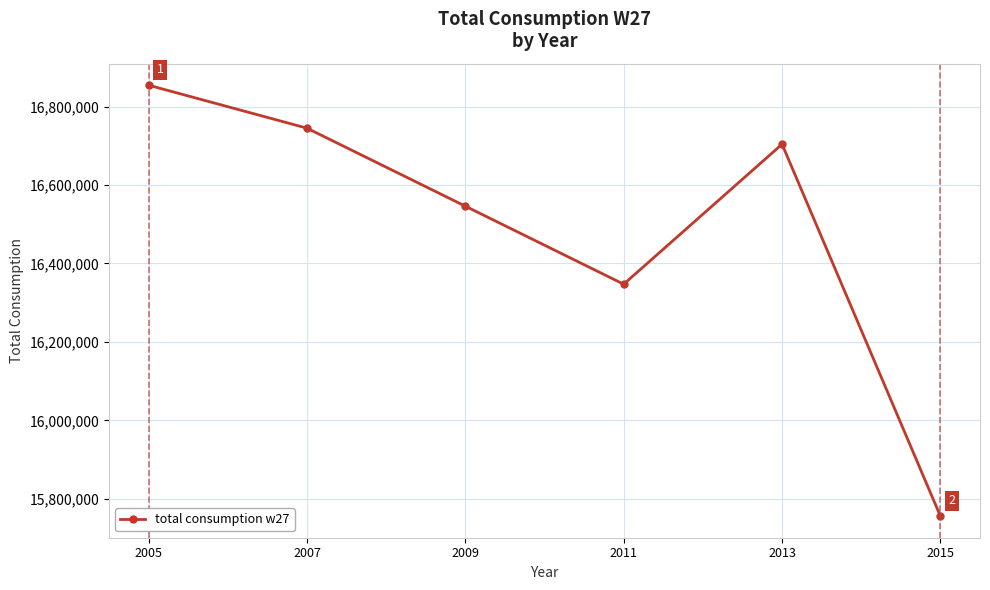

What is the greatest value displayed?

16854619.2